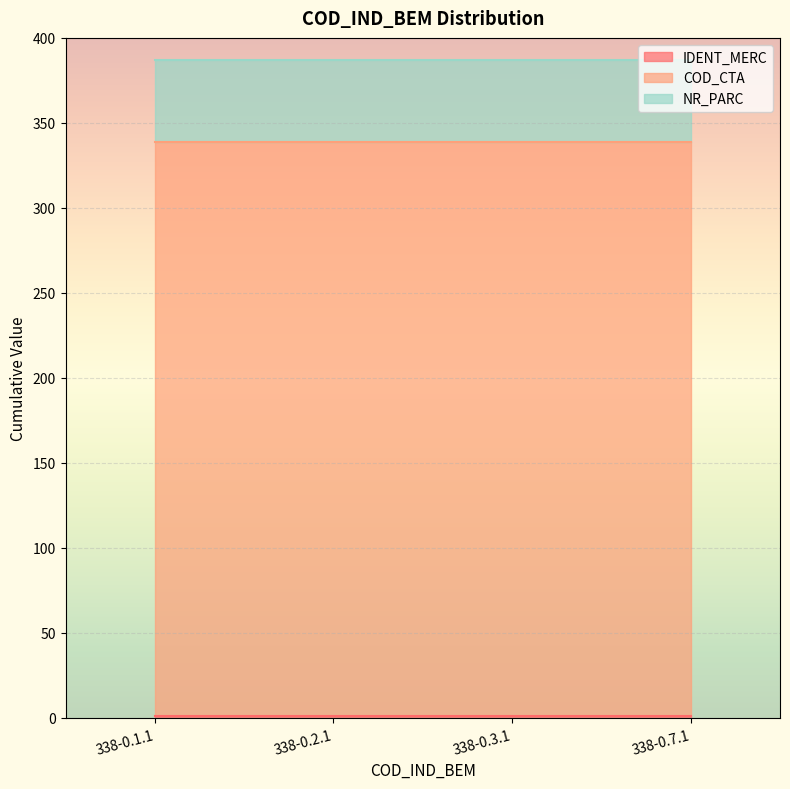

How many lines are shown in the chart?

3